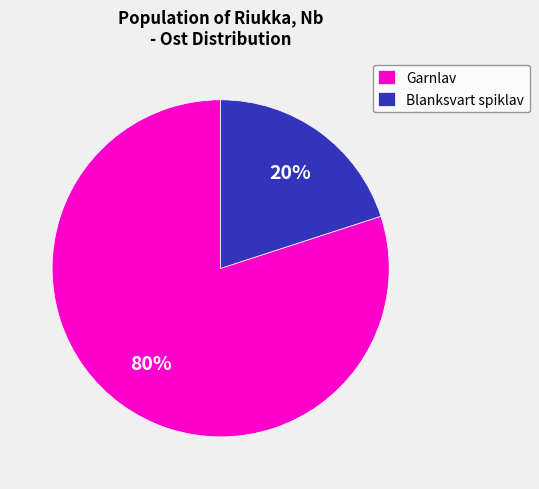

What percentage is the Garnlav slice, to the nearest percent?

80%